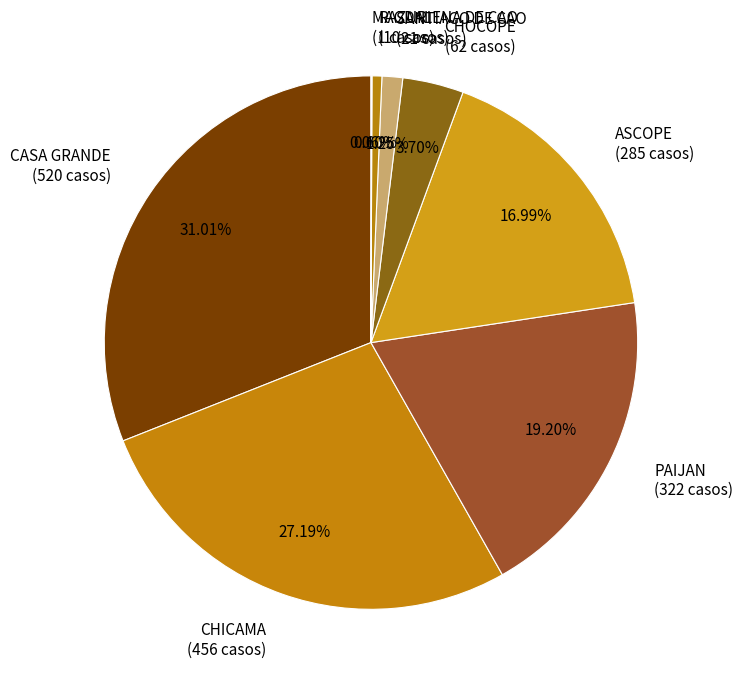

Do SANTIAGO DE CAO (21 casos) and PAIJAN (322 casos) together represent more than half of the pie?

No